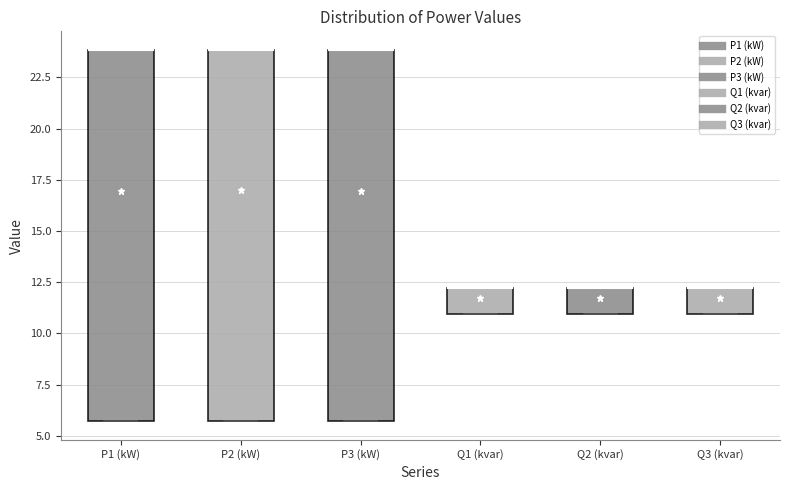

Where is the upper edge of the box for Q1 (kvar) on the y-axis? The values are not printed on the chart, so give them approximately, as read against the axis.

12.0